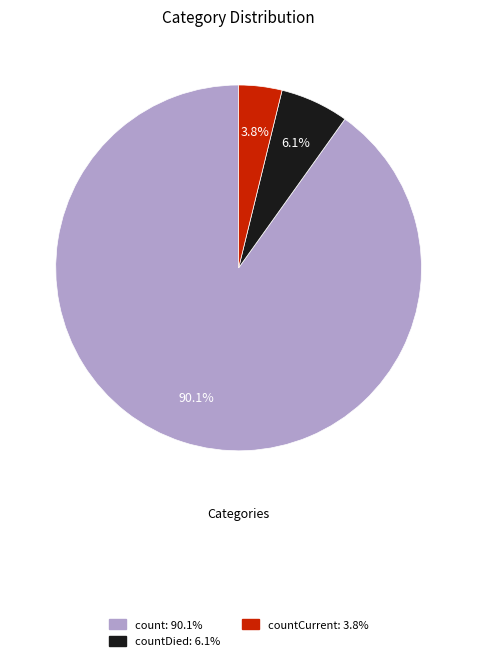

Is there any slice that represents more than half of the pie?

Yes